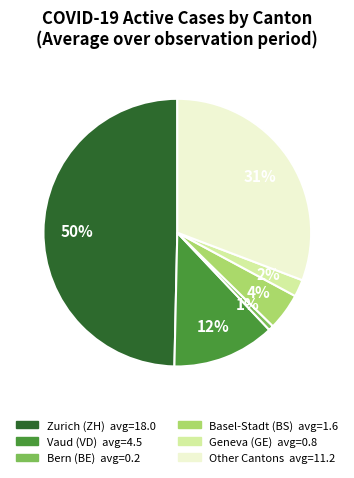

How many segments does this pie chart have?

6